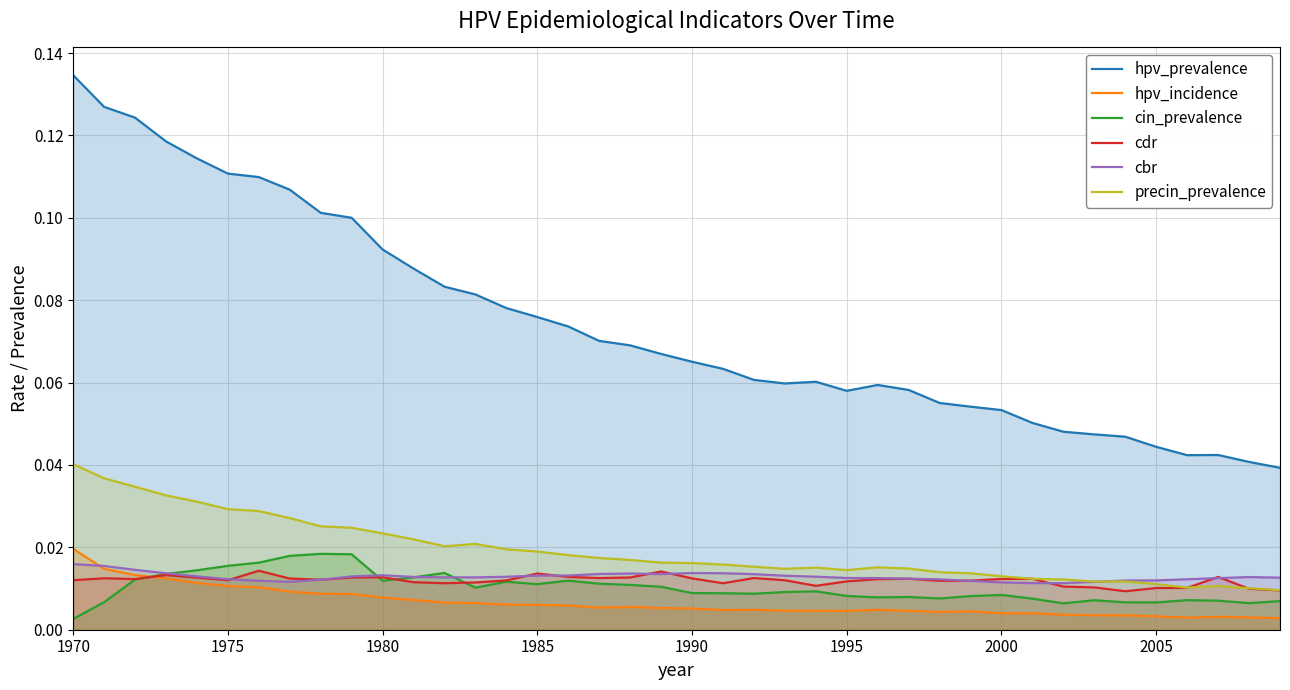

What is the sum of all precin_prevalence values?

0.8